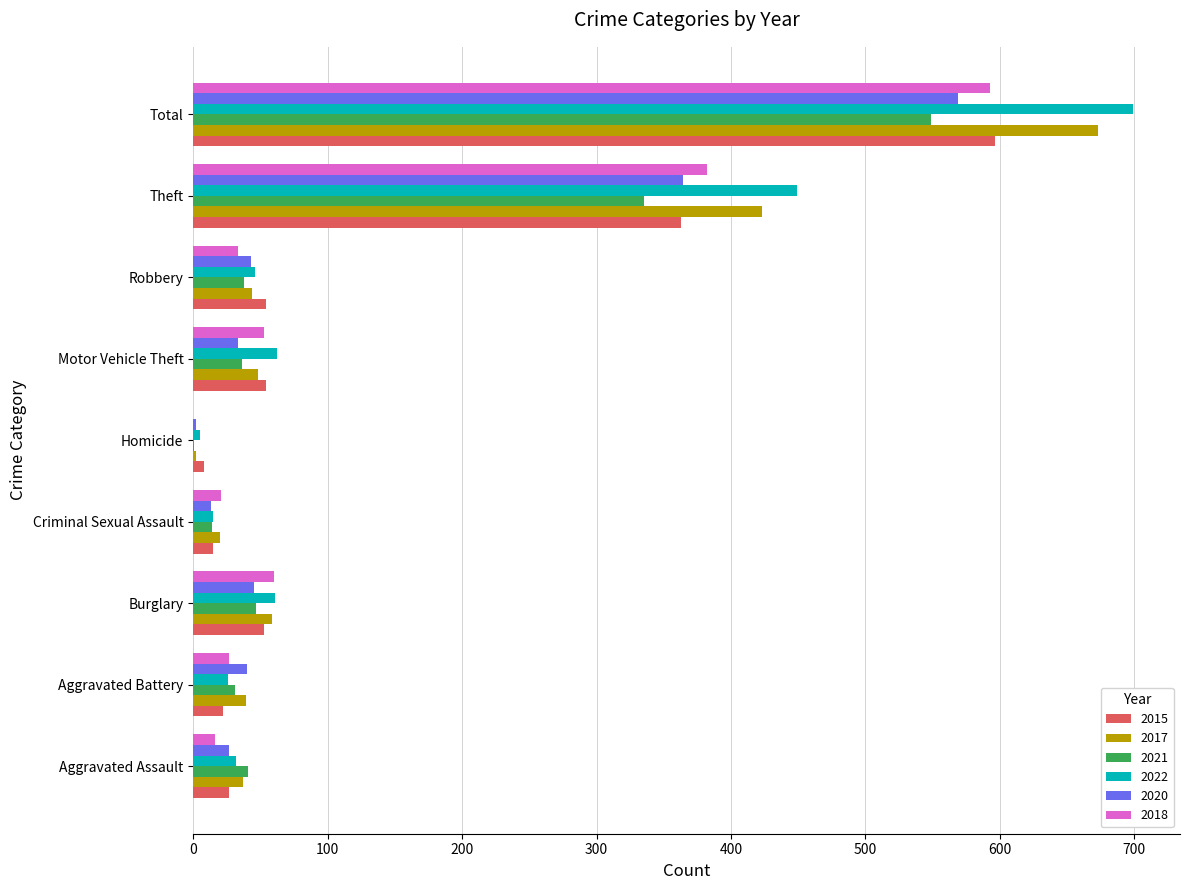

What is the sum of all 2022 values?

1395